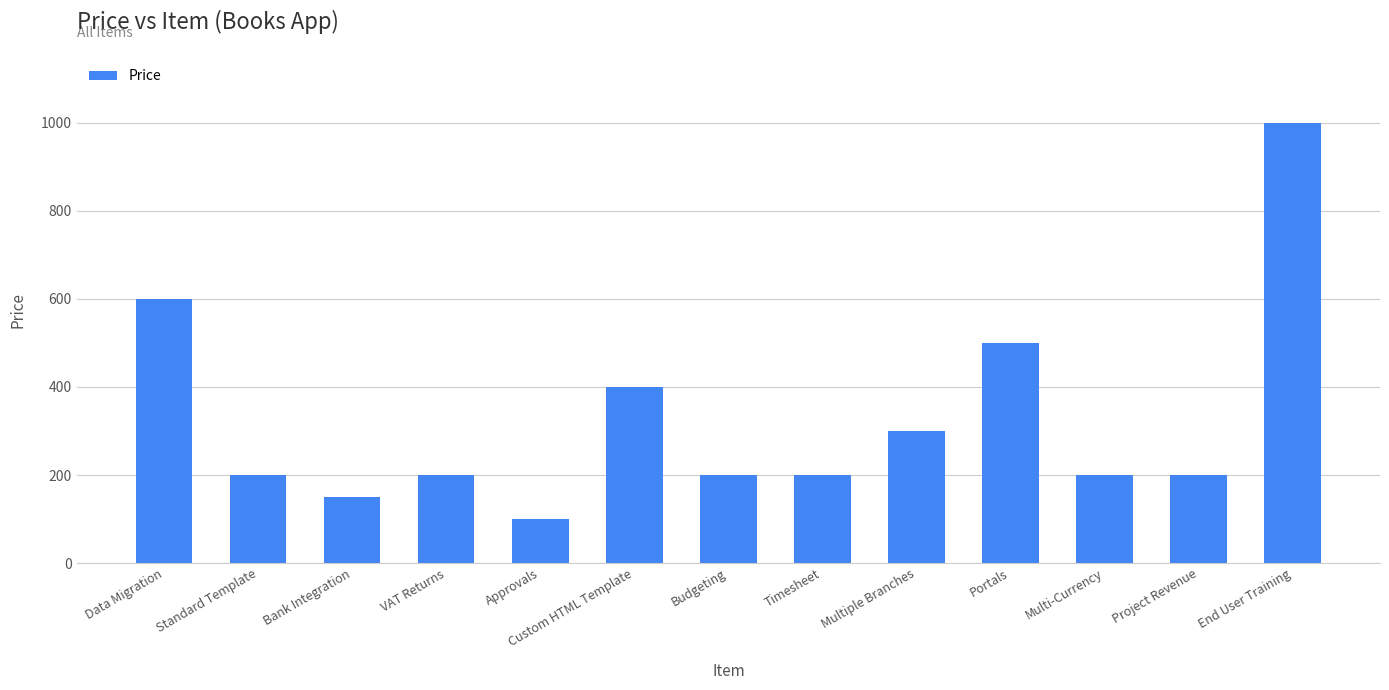

What is the value of the 3rd bar from the left?

150